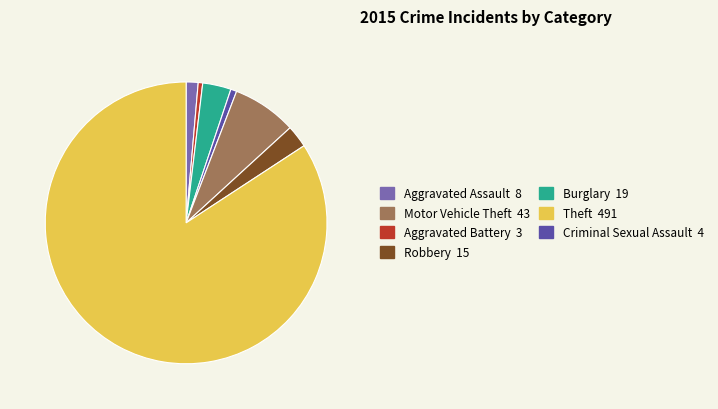

Is there a majority slice in this chart?

Yes